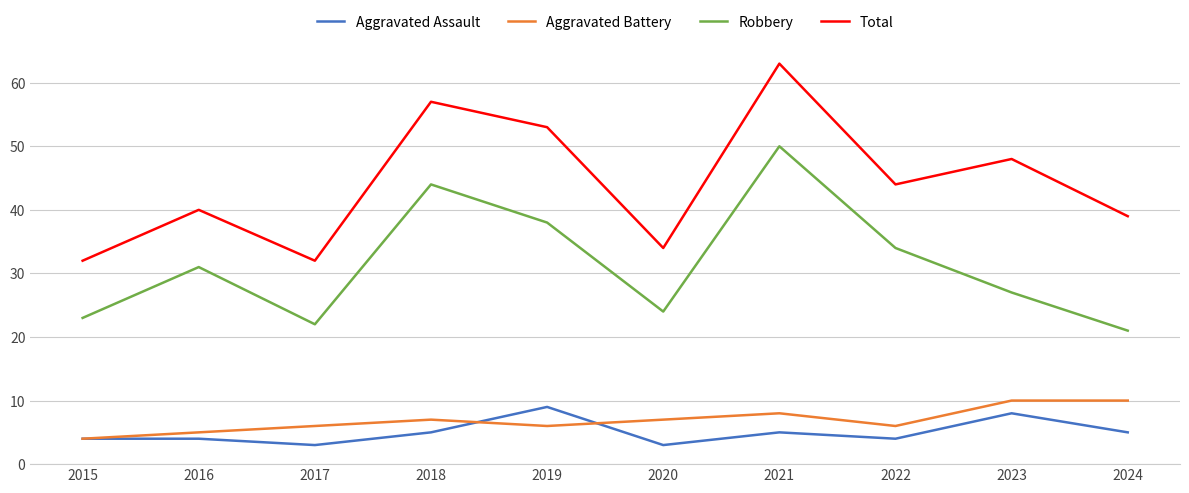

True or false: Aggravated Assault has more than 1 points higher than both neighbors.

True